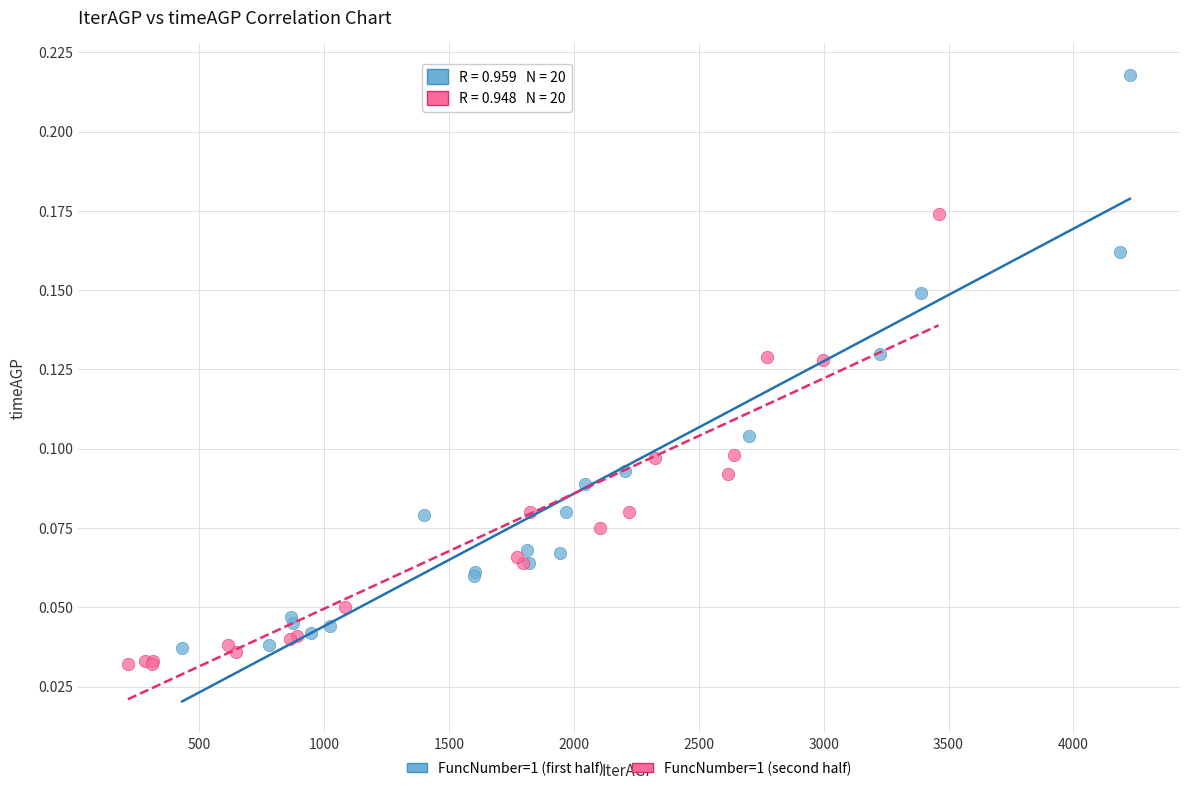

Which series has the widest spread of Y values?

FuncNumber=1 (first half)